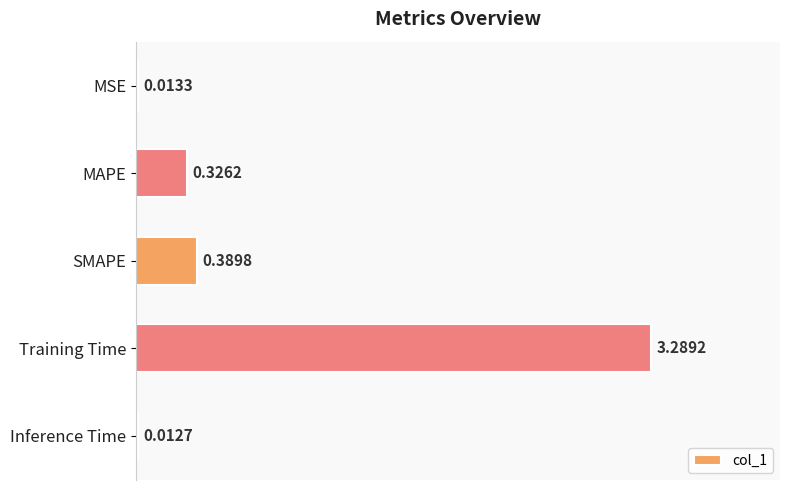

Between Inference Time and MSE, which is larger?

MSE